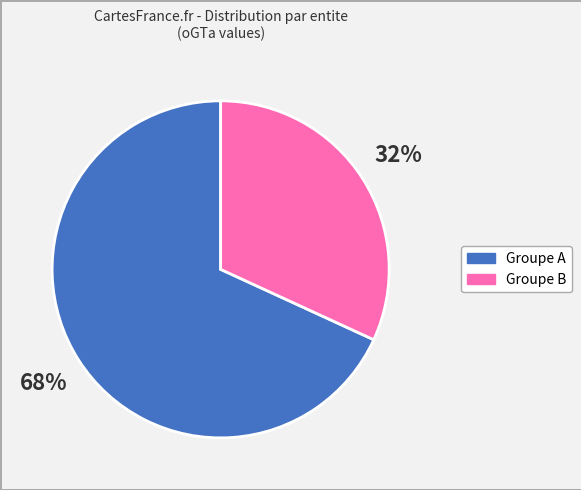

Does any single category account for the majority?

Yes